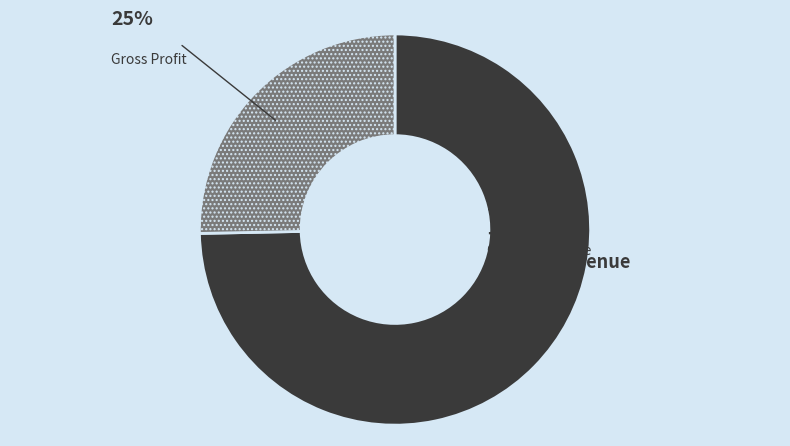

How many segments does this pie chart have?

2